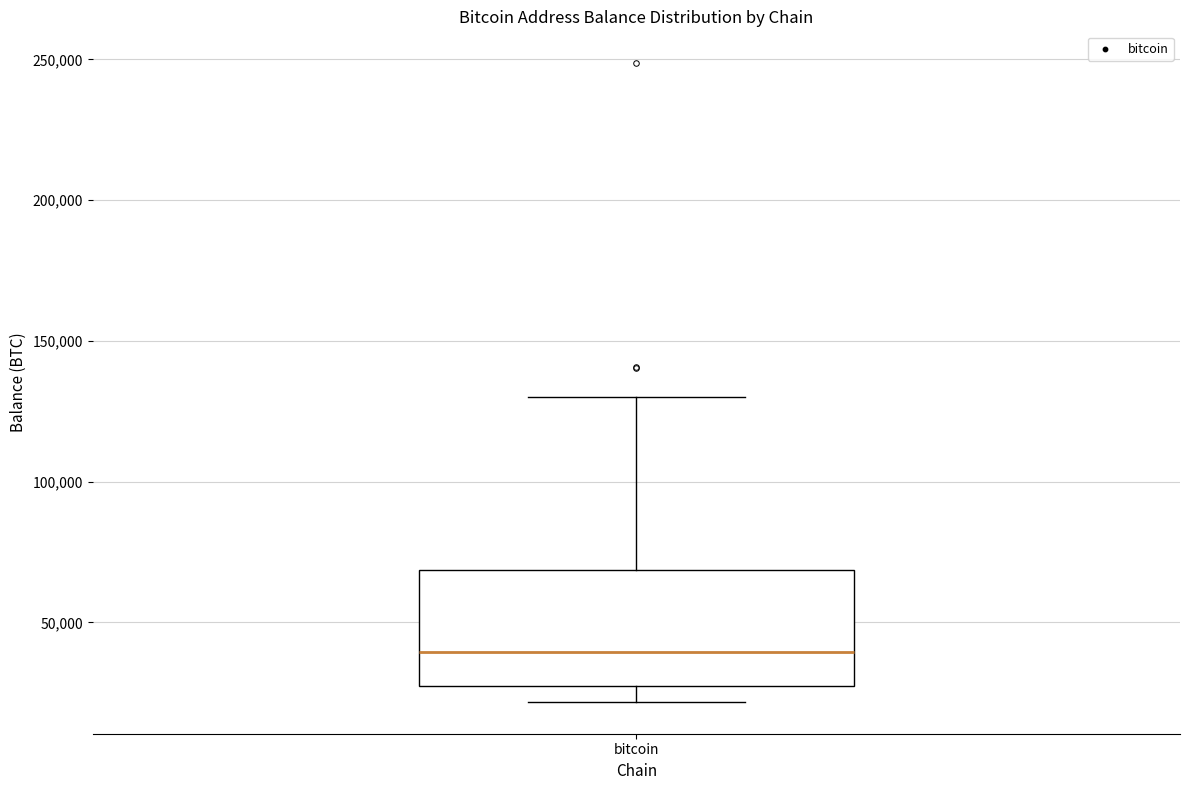

Transcribe this box plot: give where the median line is, the range the box spans, and where the two whiskers end, as read against the y-axis. The values are not printed on the chart, so give them approximately, as read against the axis.

median 40000, box 25000 to 70000, whiskers 20000 to 130000